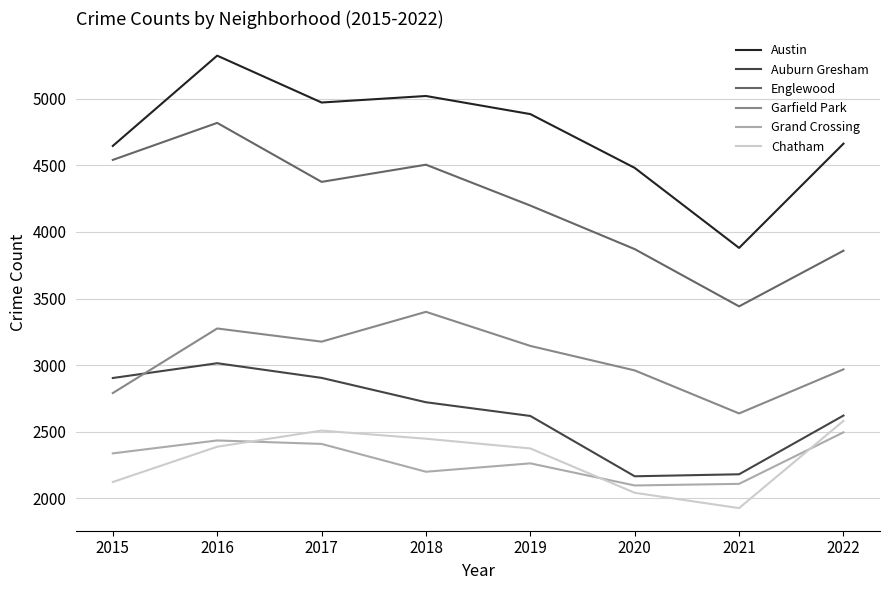

True or false: Chatham and Garfield Park intersect in this chart.

False